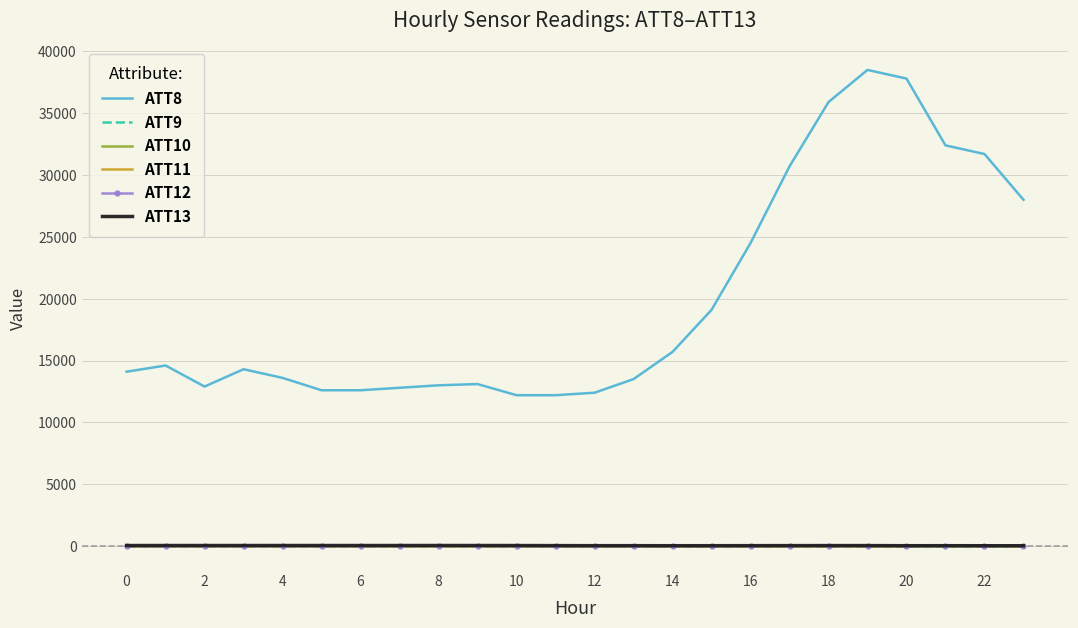

Which series has the widest spread of values?

ATT8